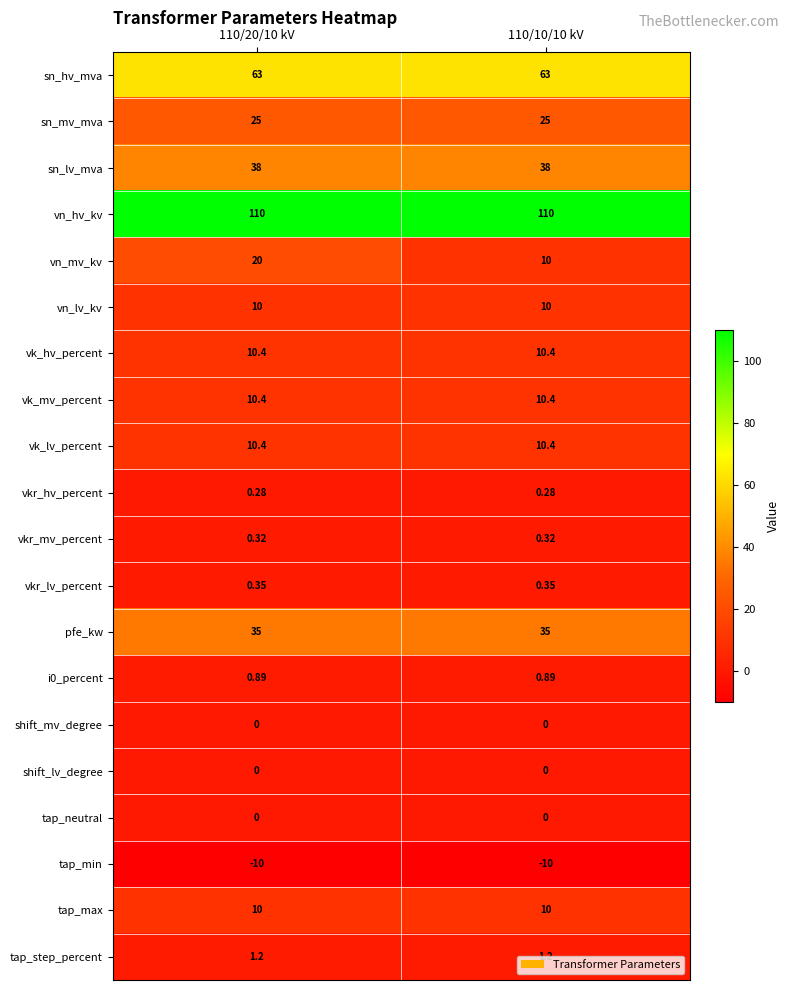

Which series changed the most between 110/20/10 kV and 110/10/10 kV?

vn_mv_kv